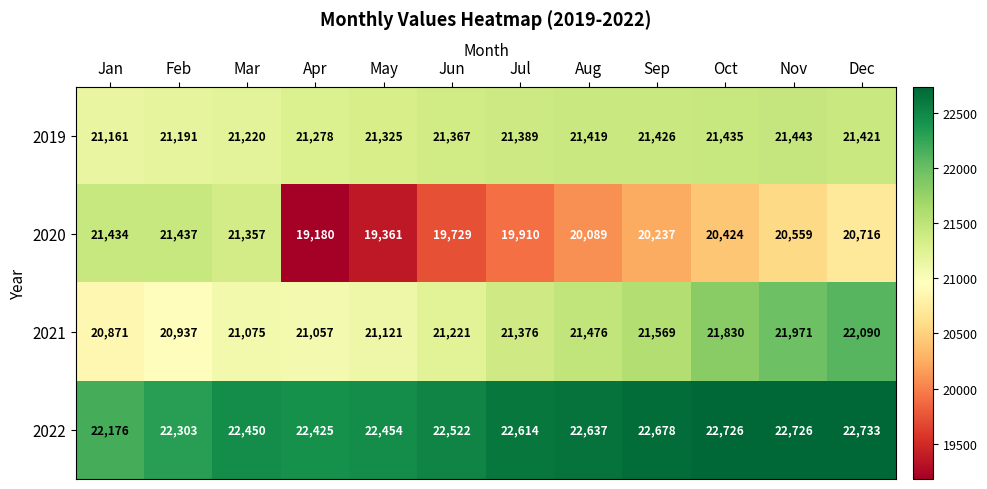

At which label is 2021 closest to 21480?

Aug